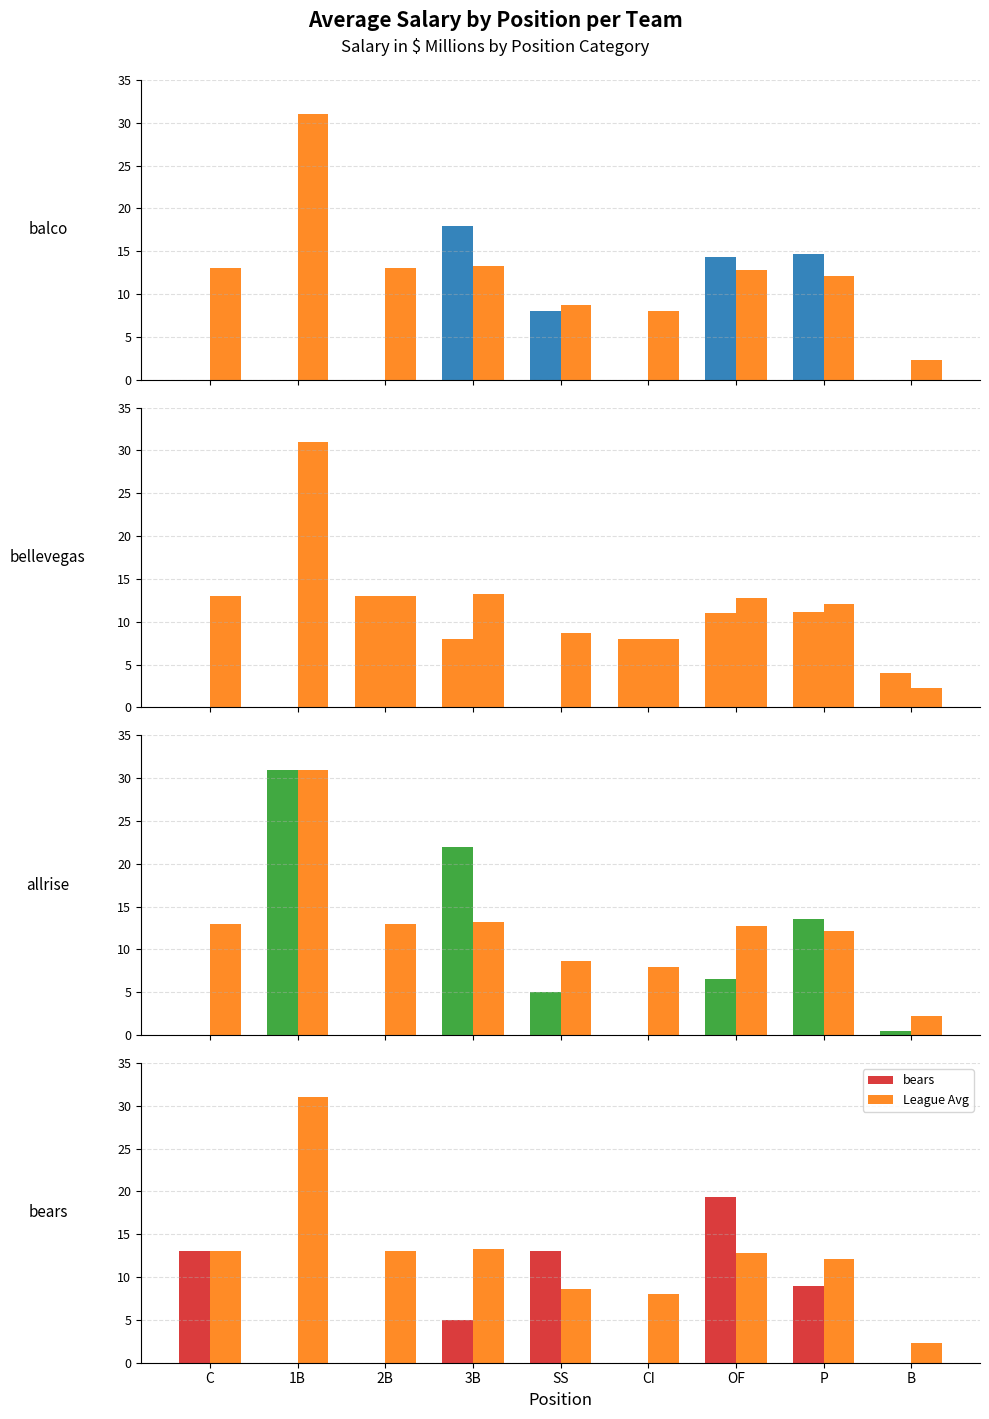

What value does the bears series have at 3B?

5.0